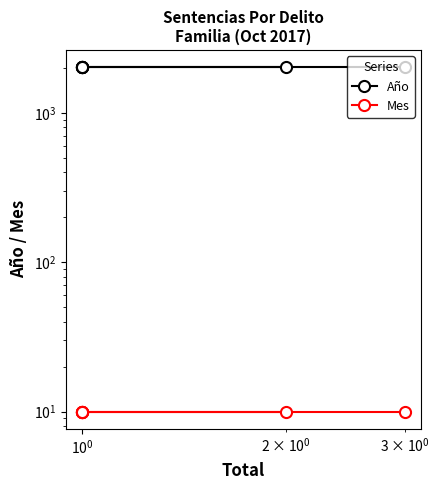

Rank the series by their maximum value, from highest to lowest.

Año, Mes